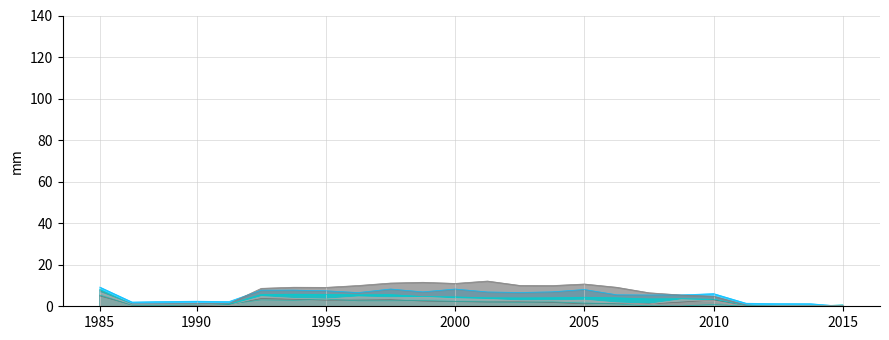

Reading left to right, extract all data points from this chart.

1: 9.3	2.0	2.3	2.5	2.3	7.7	7.8	7.5	6.6	8.3	6.9	8.3	6.9	6.6	7.0	8.1	5.5	5.4	5.5	6.1	1.5	1.3	1.2	0.0
2: 7.5	1.1	1.2	1.4	1.3	8.6	9.2	9.1	10.0	11.2	11.6	11.0	12.2	10.0	10.0	10.7	9.2	6.5	5.4	4.8	0.6	0.0	0.0	0.2
3: 8.1	0.8	0.9	0.7	1.0	5.7	5.8	5.7	5.5	5.6	4.7	4.5	4.1	4.0	4.1	4.4	4.1	3.6	3.7	3.4	0.2	0.0	0.1	0.7
4: 5.0	0.6	0.7	0.5	0.7	3.7	3.4	2.9	3.0	3.1	2.5	2.2	2.1	2.1	1.8	1.2	1.5	1.1	2.0	3.0	0.0	0.1	0.2	0.3
5: 5.4	0.5	0.3	0.9	1.0	3.1	2.9	3.5	2.6	2.6	2.7	2.4	2.1	1.9	2.1	1.5	1.1	0.2	0.1	0.9	0.0	0.3	0.3	0.5
6: 6.7	0.8	0.9	1.0	0.4	4.7	3.8	3.5	4.5	4.1	4.3	3.7	3.3	2.7	2.7	3.0	1.7	1.1	3.2	2.7	0.0	0.3	0.4	0.4